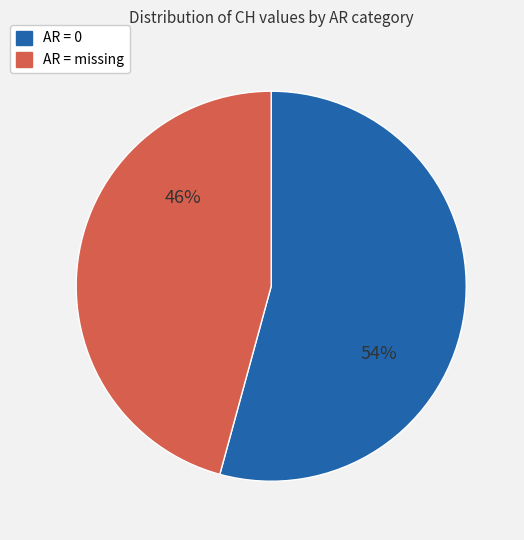

How many segments does this pie chart have?

2